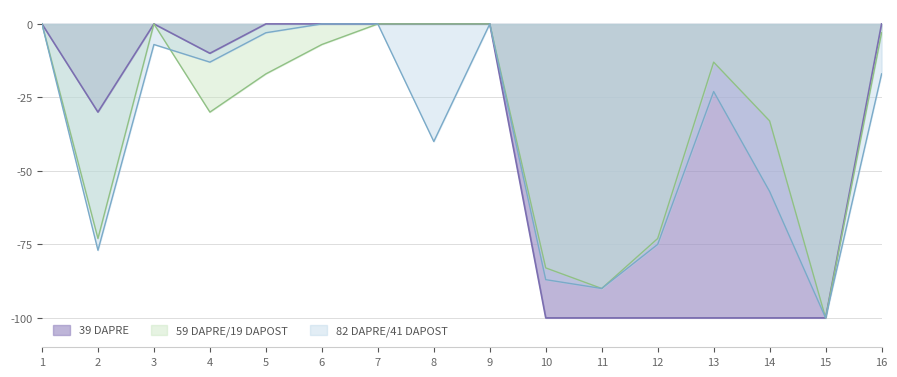

Rank the categories by 59 DAPRE/19 DAPOST value from lowest to highest.

15, 11, 10, 2, 12, 14, 4, 5, 13, 6, 16, 1, 3, 7, 8, 9